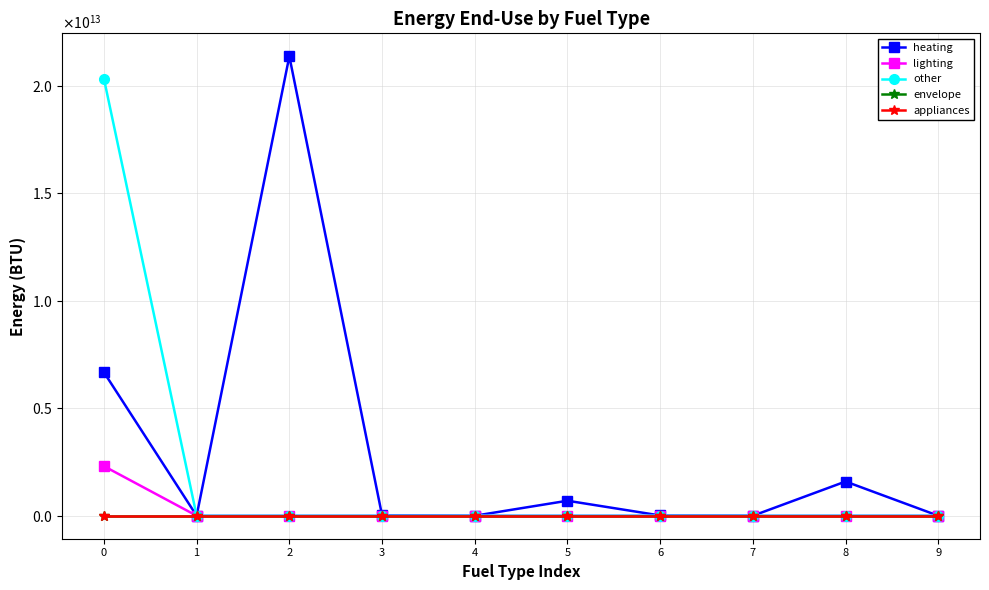

Which series has the largest total across all categories?

heating